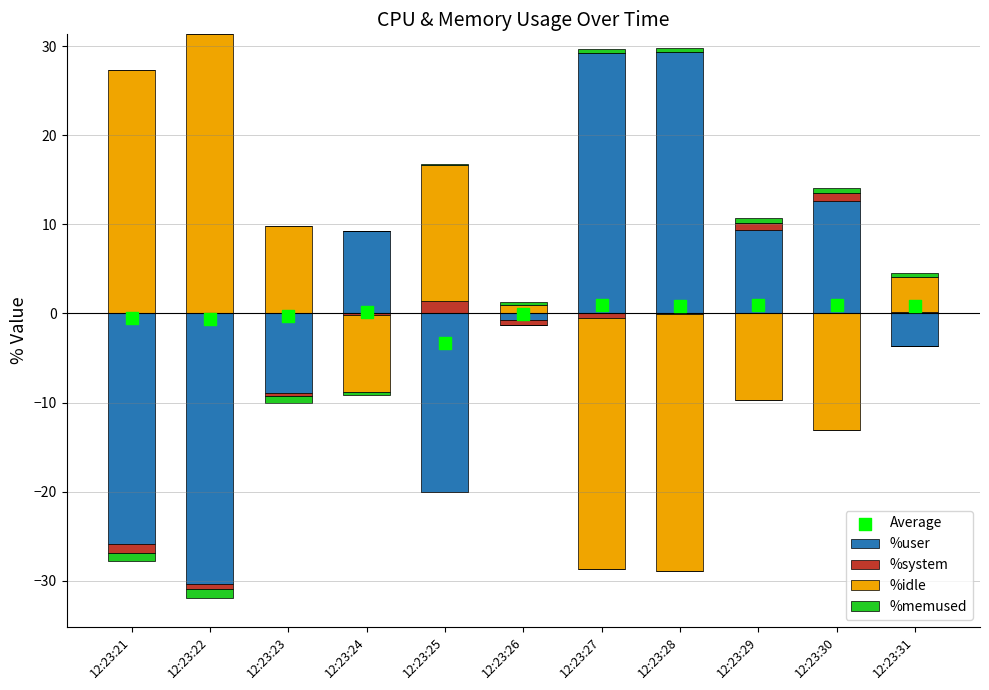

At which category is the sum across all series the highest?

12:23:22